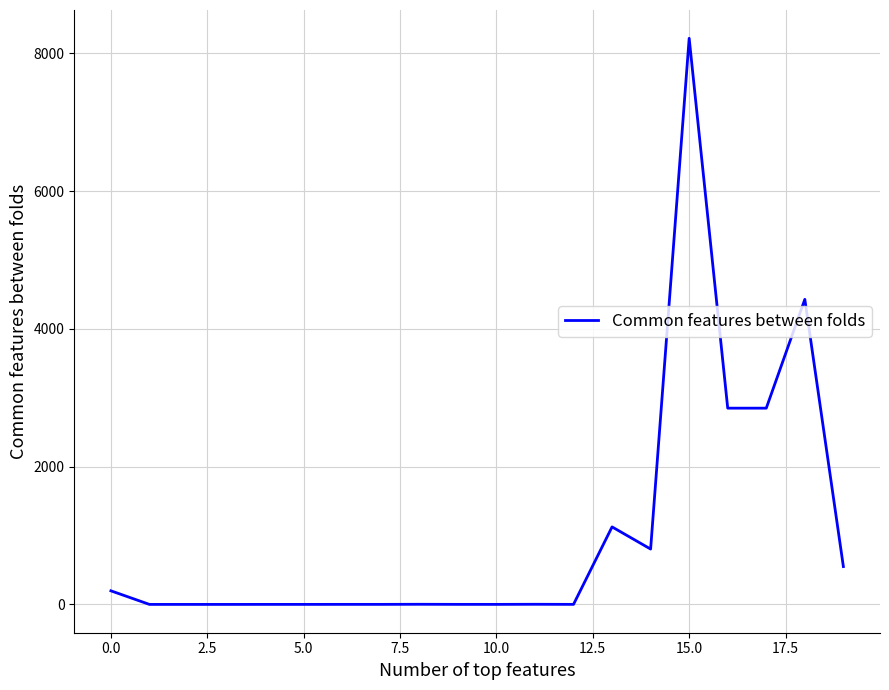

What is the greatest value displayed?

8220.0